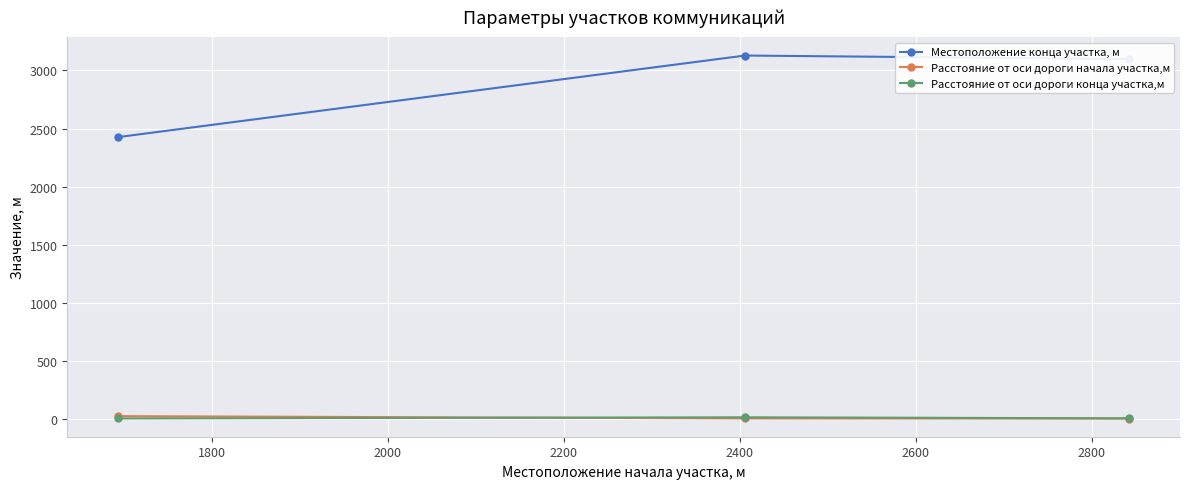

Rank the series by their maximum value, from highest to lowest.

Местоположение конца участка, м, Расстояние от оси дороги начала участка,м, Расстояние от оси дороги конца участка,м